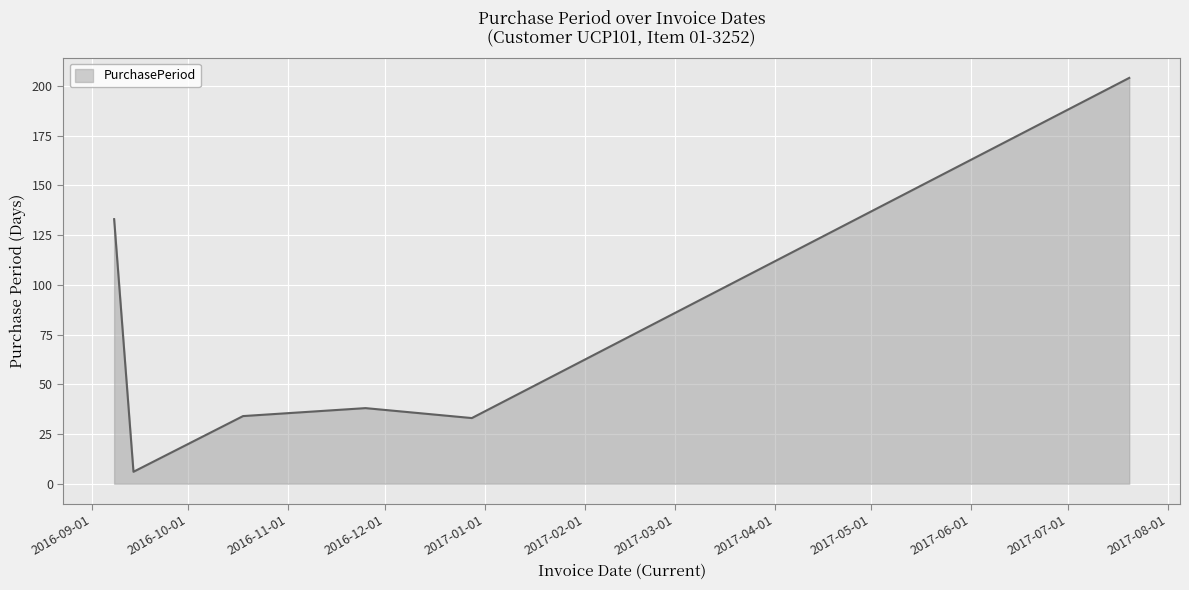

What is the average value?

75